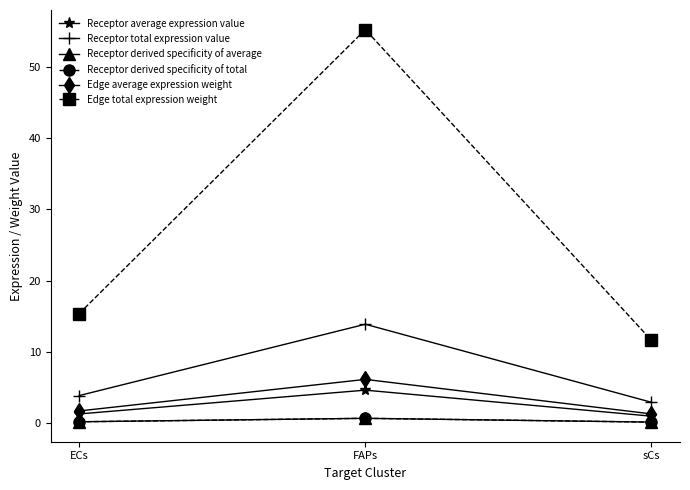

Which series has the largest total across all categories?

Edge total expression weight